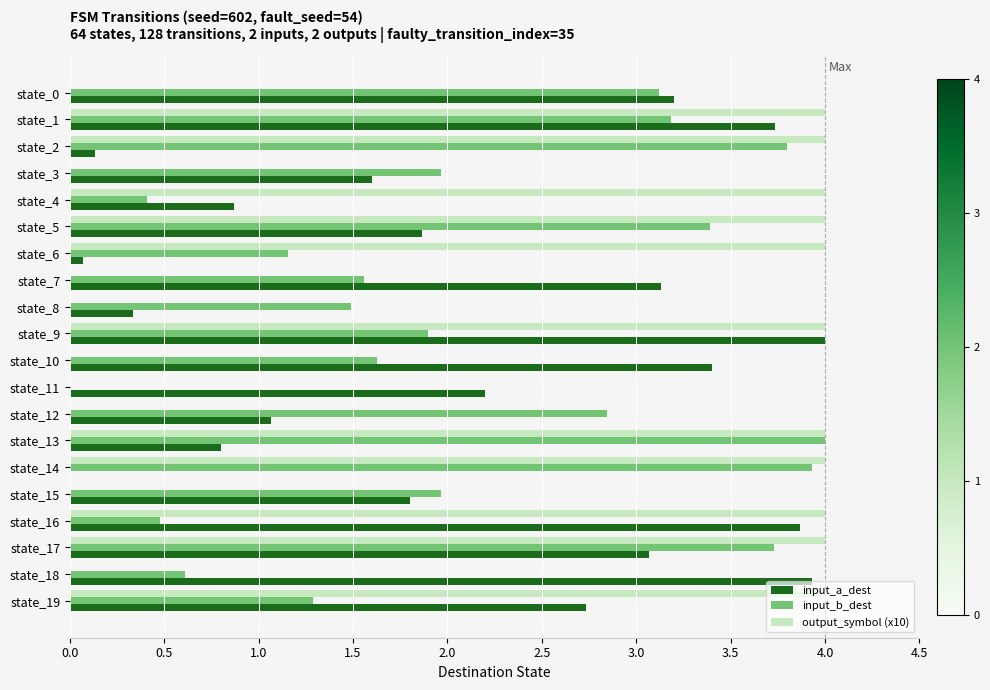

Is the value of input_a_dest at state_1 greater than the value of input_b_dest at state_11?

Yes